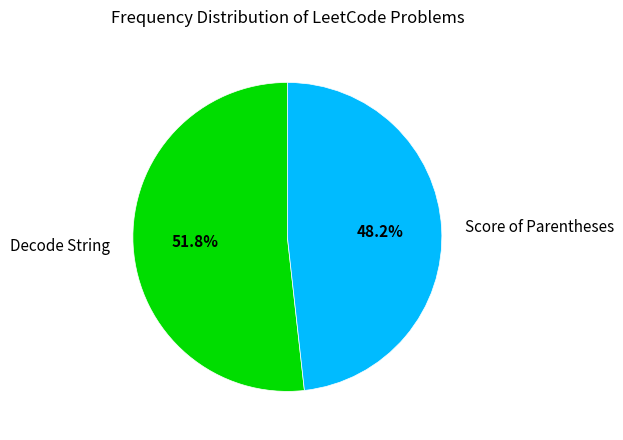

Is it true that Decode String is 59% of the pie?

False